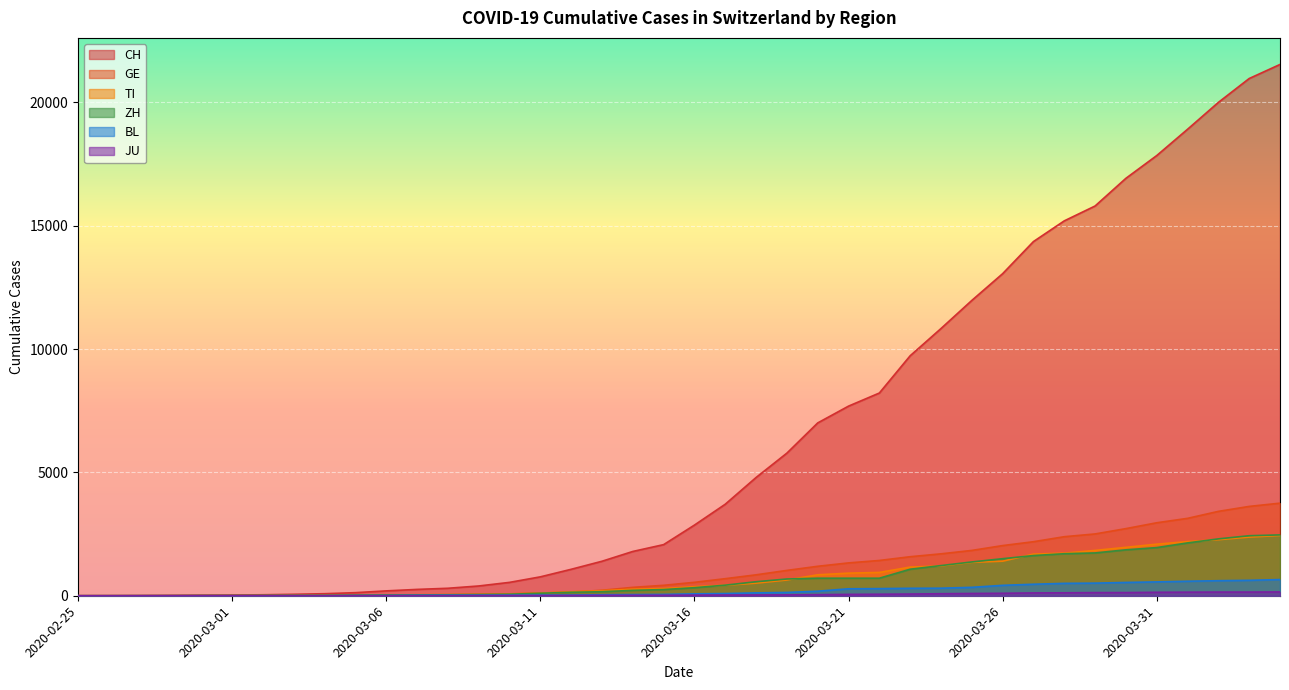

What is the value of the ZH point at the 27th from the left?

711